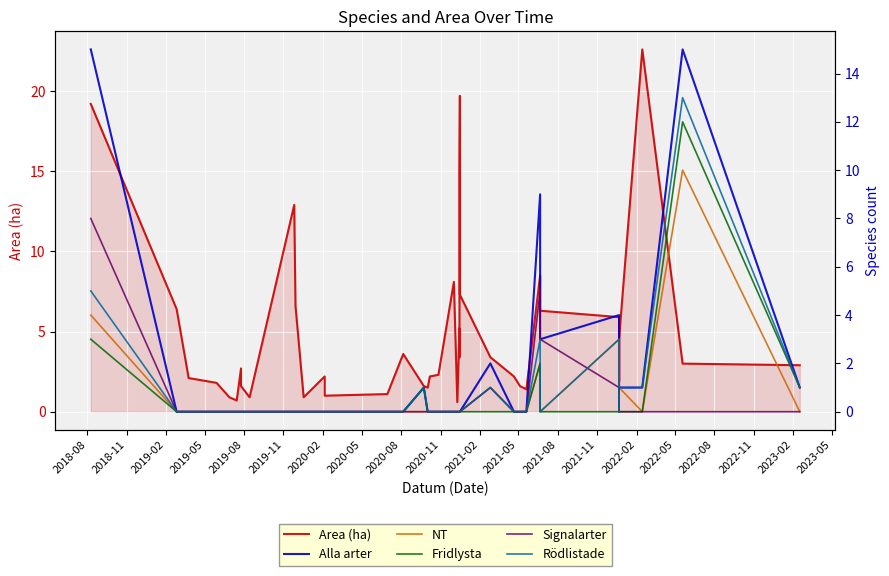

What is the total value across all series at 2019-05?

1.8